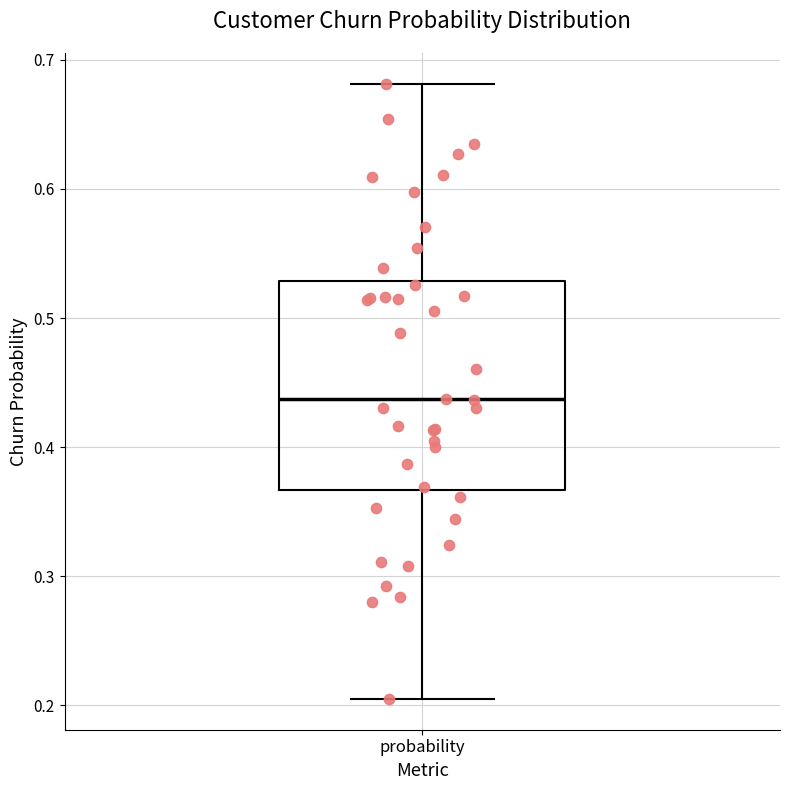

Transcribe this box plot: give where the median line is, the range the box spans, and where the two whiskers end, as read against the y-axis. The values are not printed on the chart, so give them approximately, as read against the axis.

median 0.44, box 0.37 to 0.53, whiskers 0.21 to 0.68